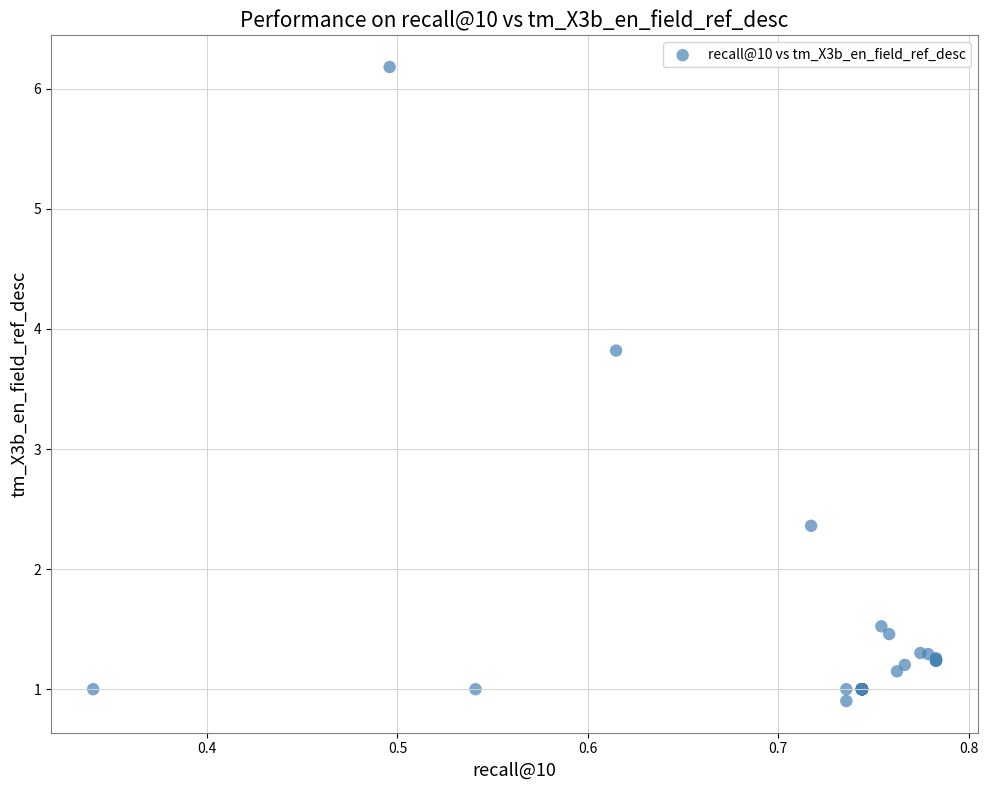

What Y value in the scatter plot is closest to 3?

2.4